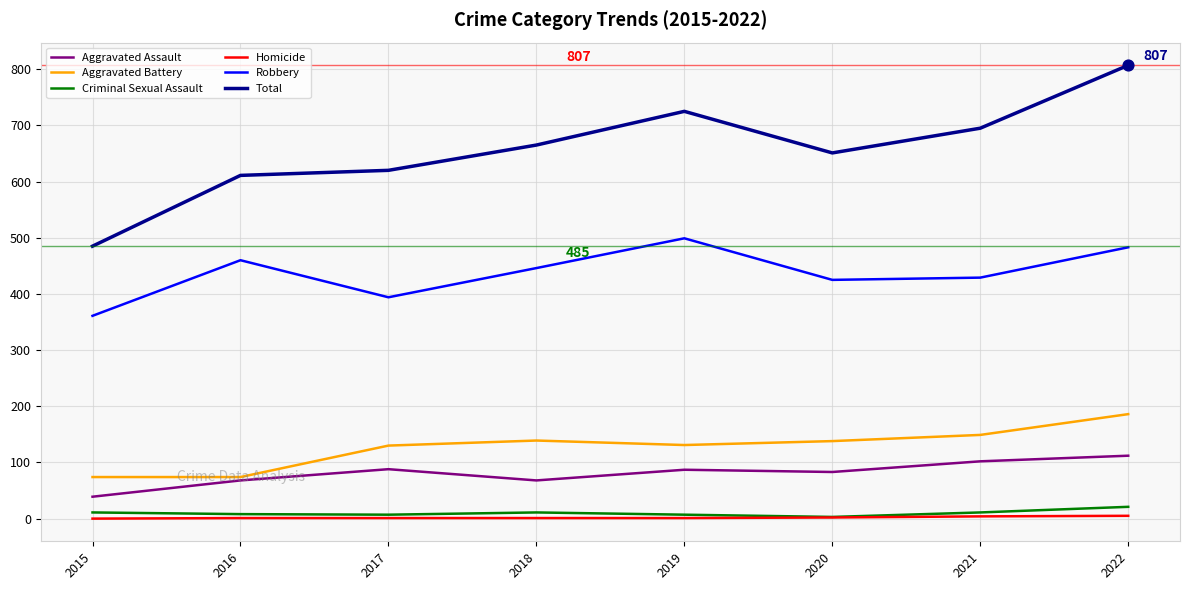

Which series has the largest total across all categories?

Total